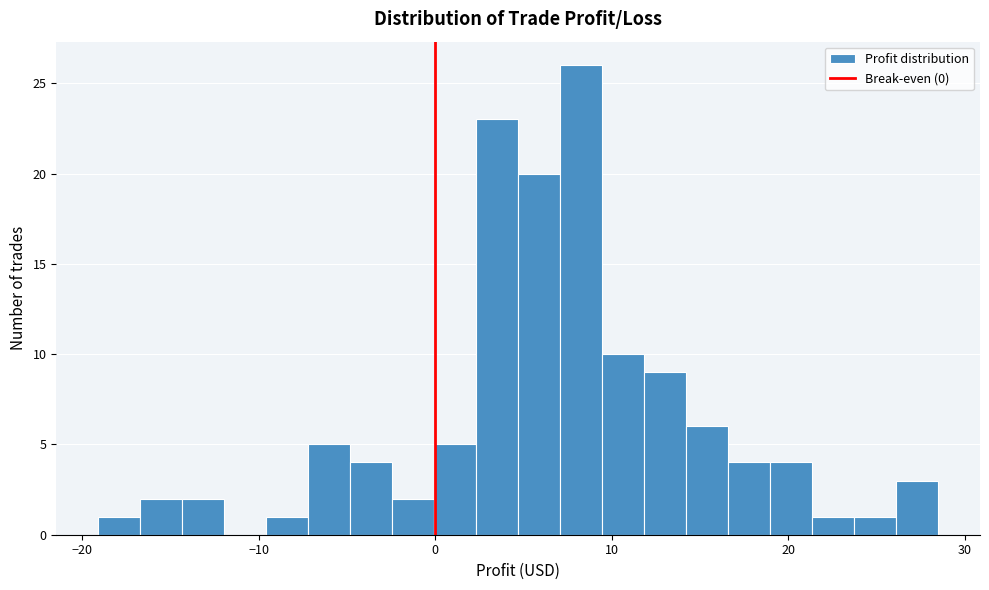

Around what value on the x-axis is the tallest bar? Give the approximate position of its centre, as read against the axis.

8